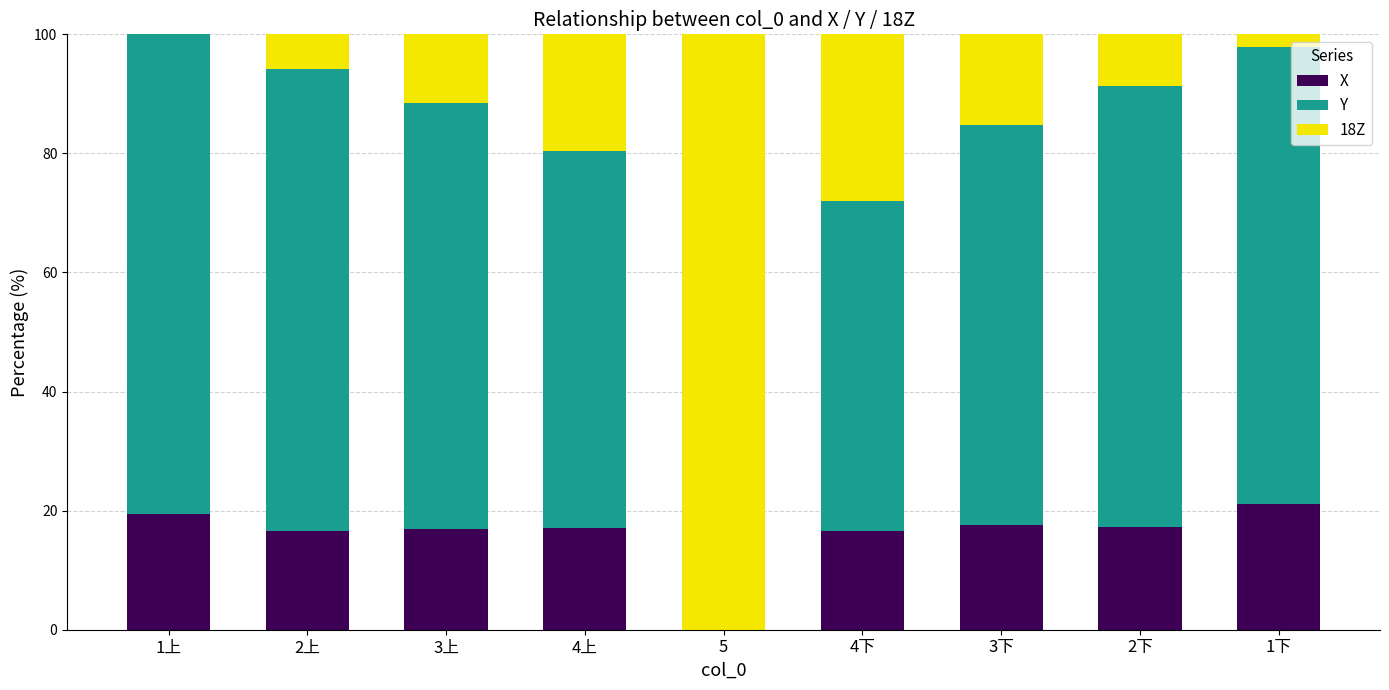

What is the average value of the X series?

15.8